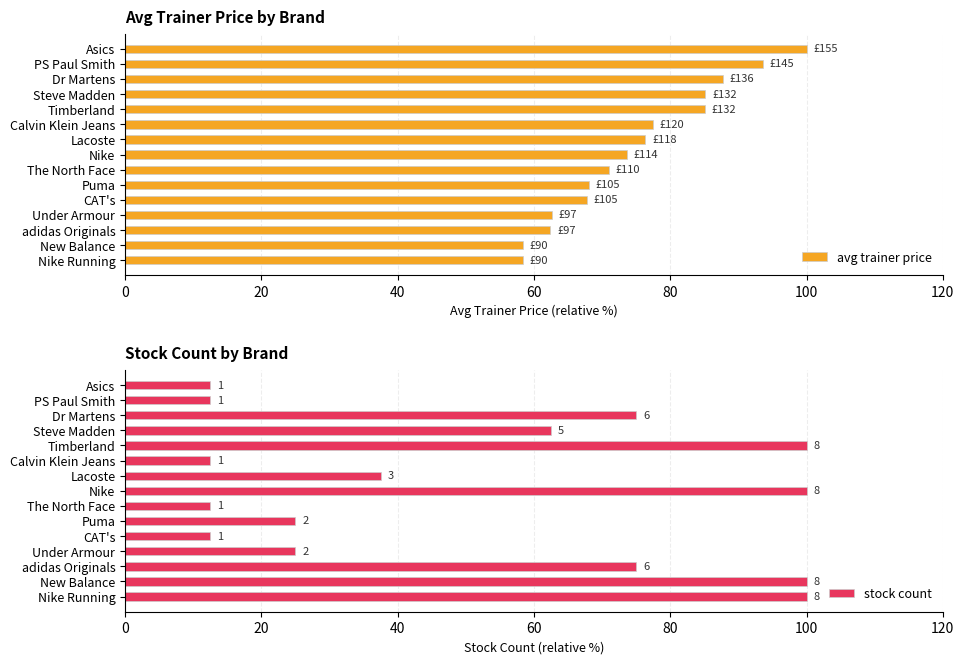

What is the approximate value of avg trainer price at Asics?

100.0